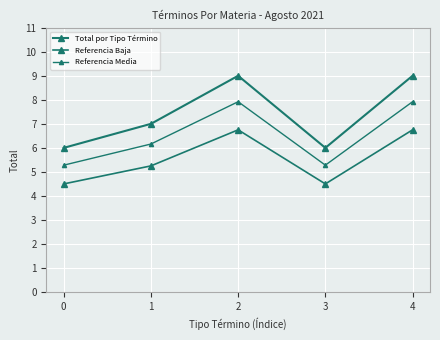

Does the chart display data point markers on the line(s)?

Yes